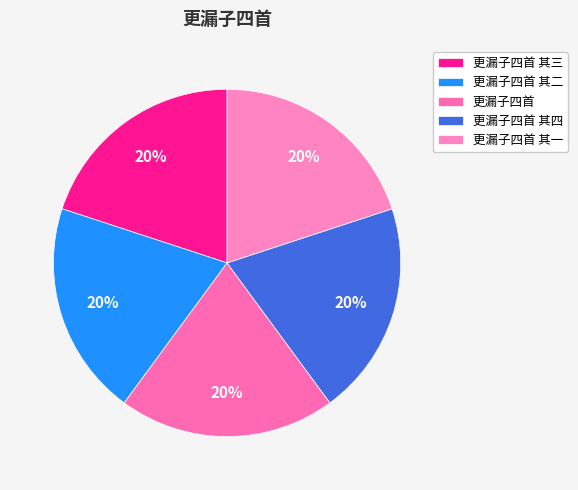

Rank the categories by value from lowest to highest.

更漏子四首 其一, 更漏子四首 其二, 更漏子四首 其三, 更漏子四首 其四, 更漏子四首